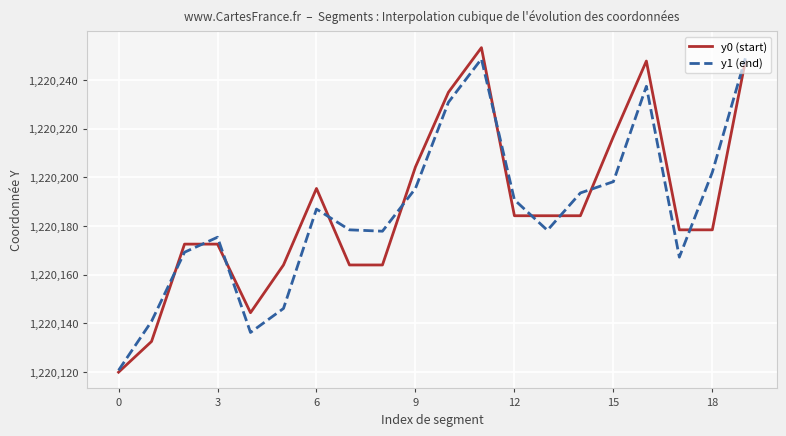

What is the minimum value shown in the chart?

1220119.9